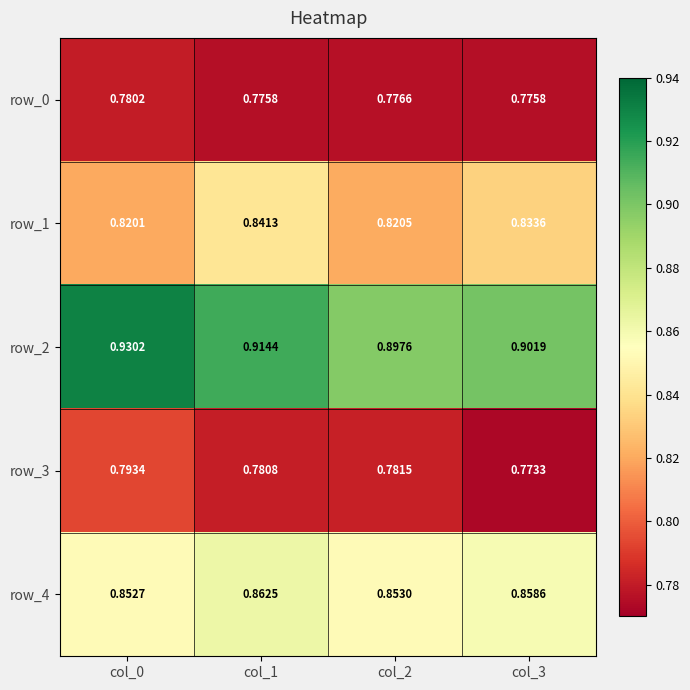

What is the lowest value of the row_4 series?

0.9